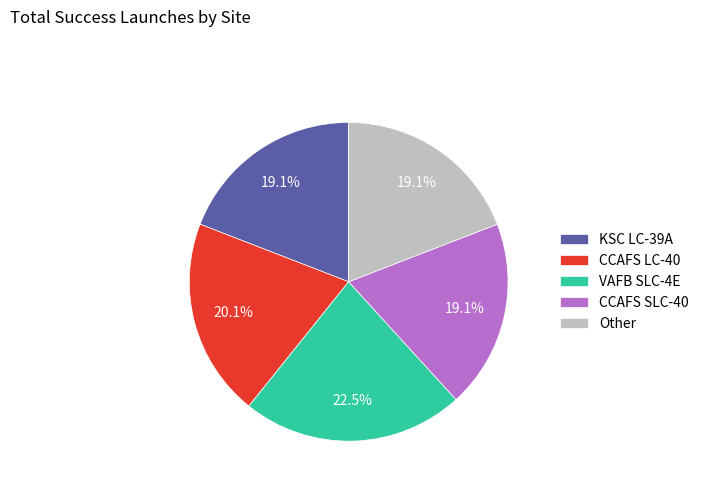

Which slice is the largest?

VAFB SLC-4E